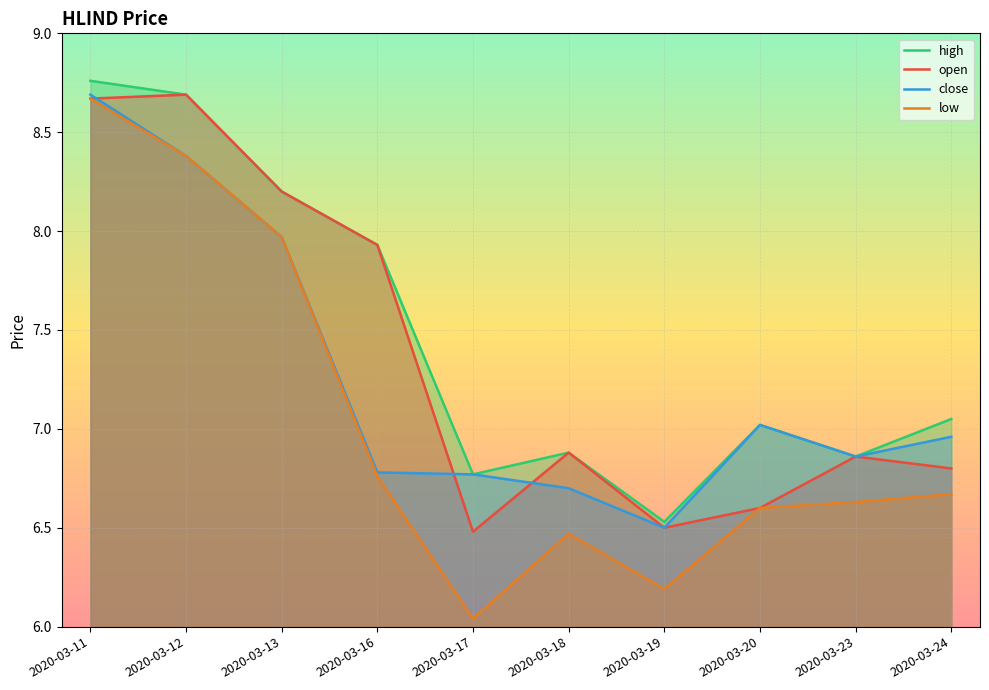

What is the difference between the maximum and minimum values in the close series?

2.2